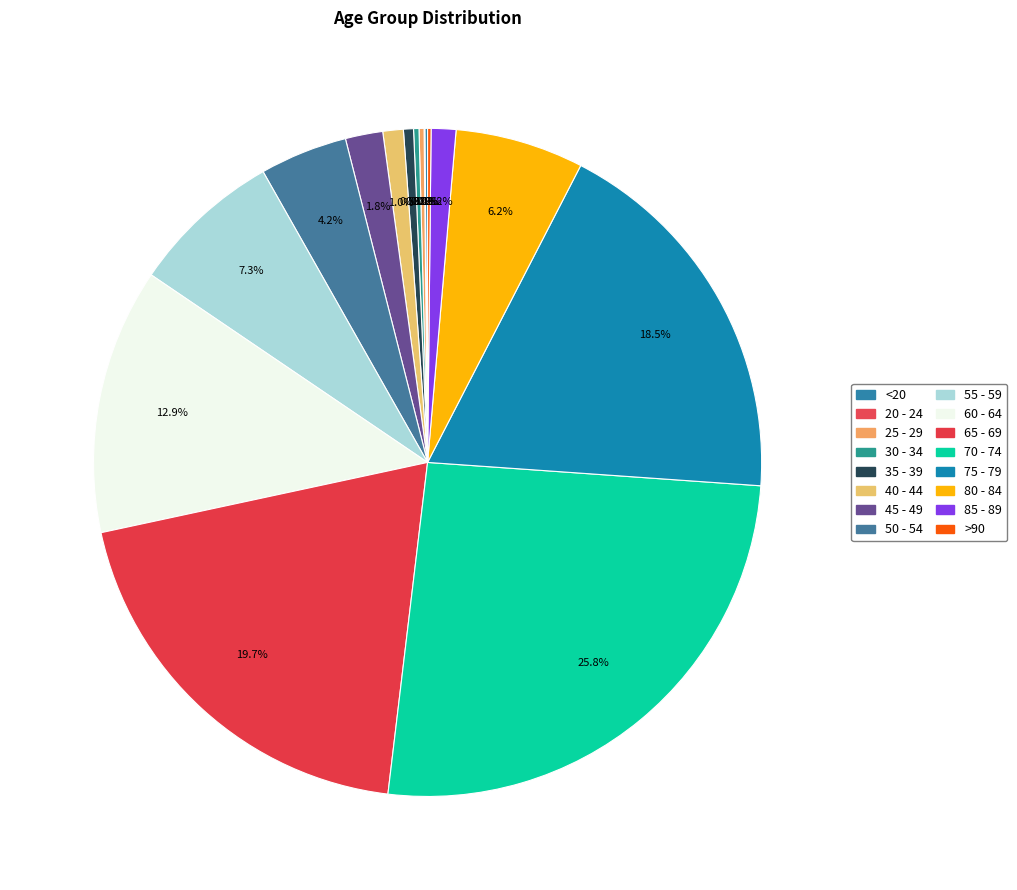

To the nearest percent, what is the difference between the largest and smallest slice percentages?

26%